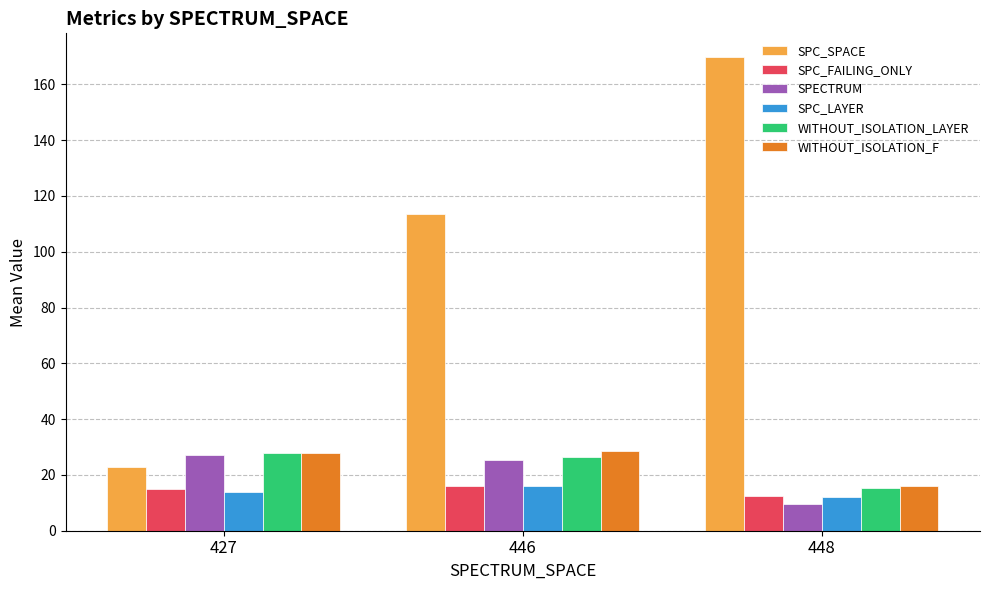

Between 427 and 446, which series saw the biggest shift?

SPC_SPACE